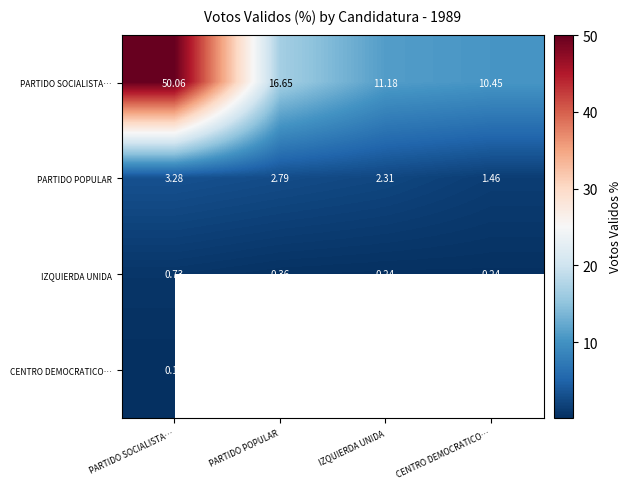

List the labels in order of PARTIDO POPULAR value, largest first.

PARTIDO SOCIALISTA…, PARTIDO POPULAR, IZQUIERDA UNIDA, CENTRO DEMOCRATICO…